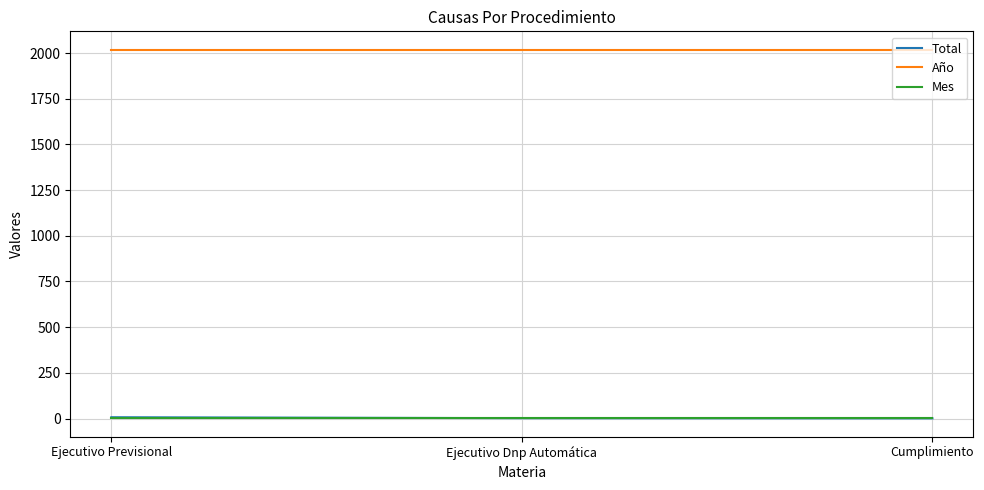

What are all the series names shown in the legend?

Total, Año, Mes